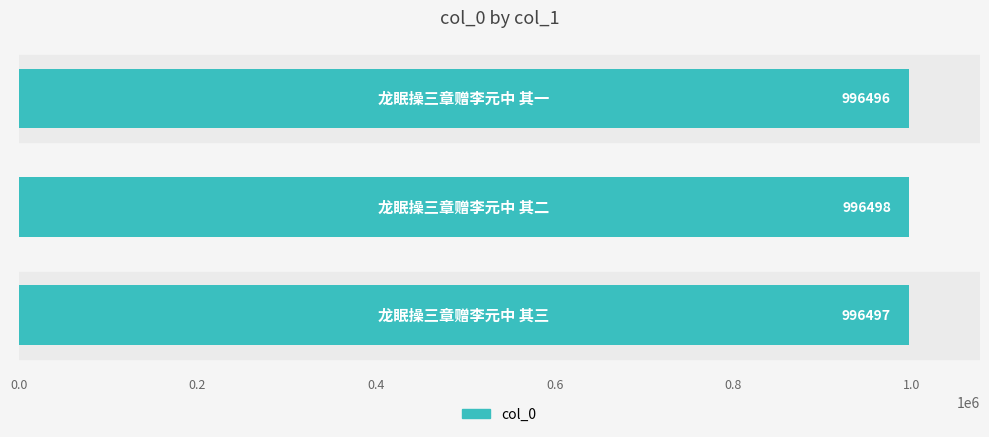

What is the greatest value displayed?

996498